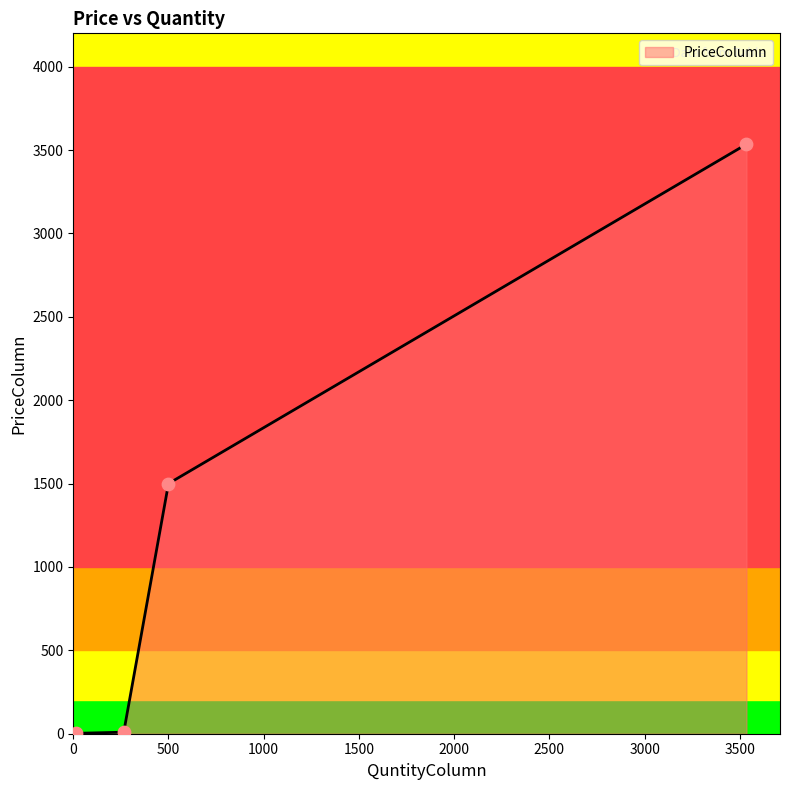

What is the maximum value shown in the chart?

3535.0